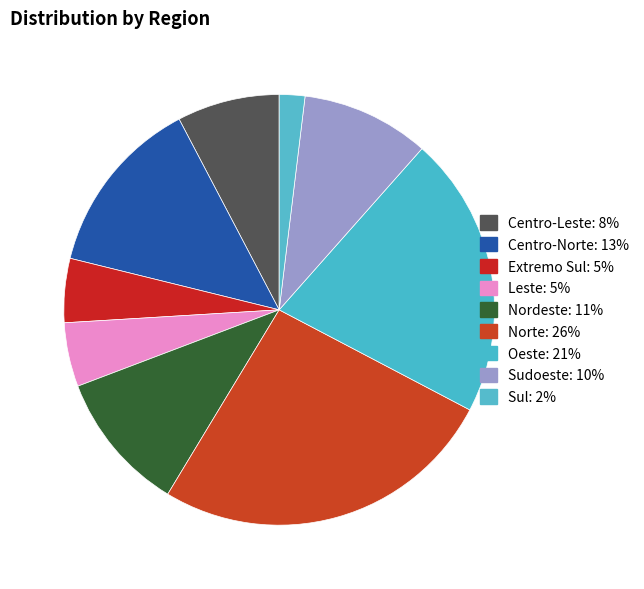

To the nearest percent, what percentage of the pie is Nordeste?

11%